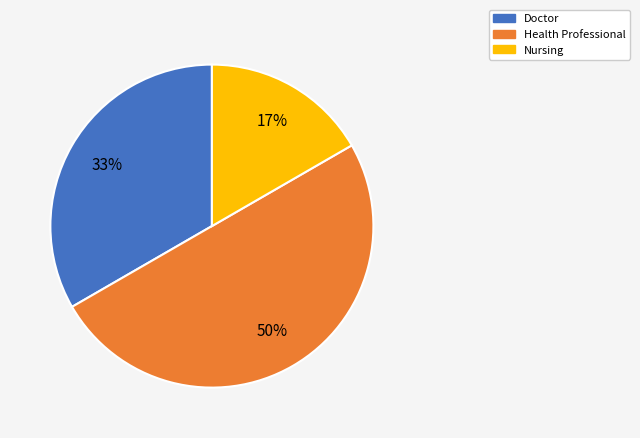

Which slice is the smallest?

Nursing